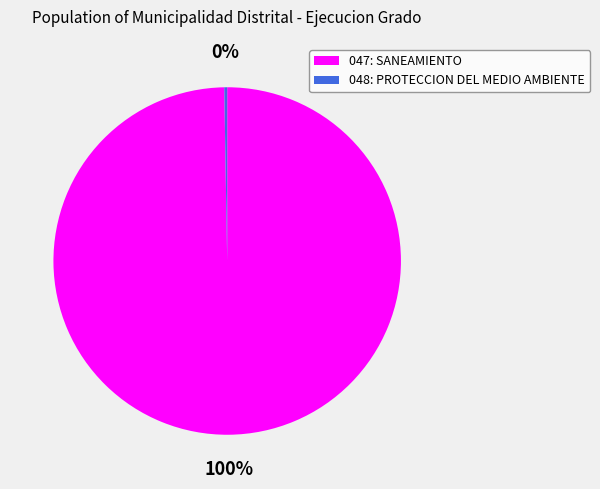

Does 047: SANEAMIENTO account for over 50% of the chart?

Yes